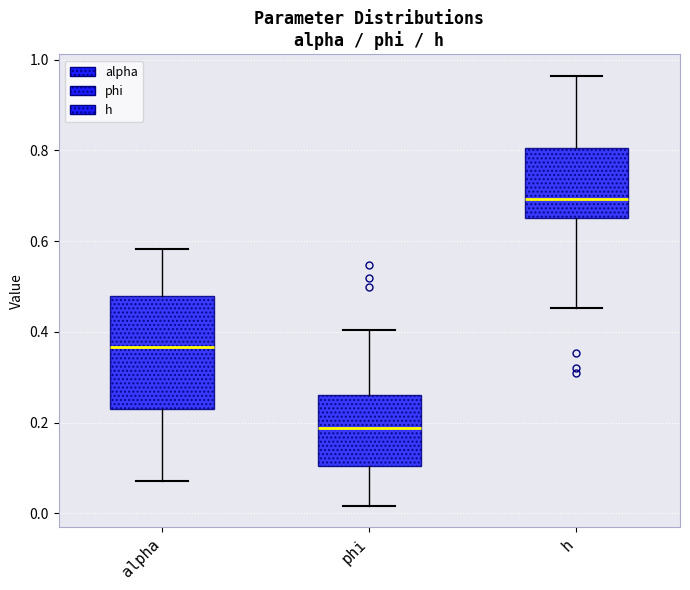

Reading left to right, transcribe this box plot: for each box, give where its median line is, the range the box spans, and where its two whiskers end, as read against the y-axis. The values are not printed on the chart, so give them approximately, as read against the axis.

alpha: median 0.36, box 0.24 to 0.48, whiskers 0.08 to 0.58
phi: median 0.18, box 0.10 to 0.26, whiskers 0.02 to 0.40
h: median 0.70, box 0.66 to 0.80, whiskers 0.46 to 0.96